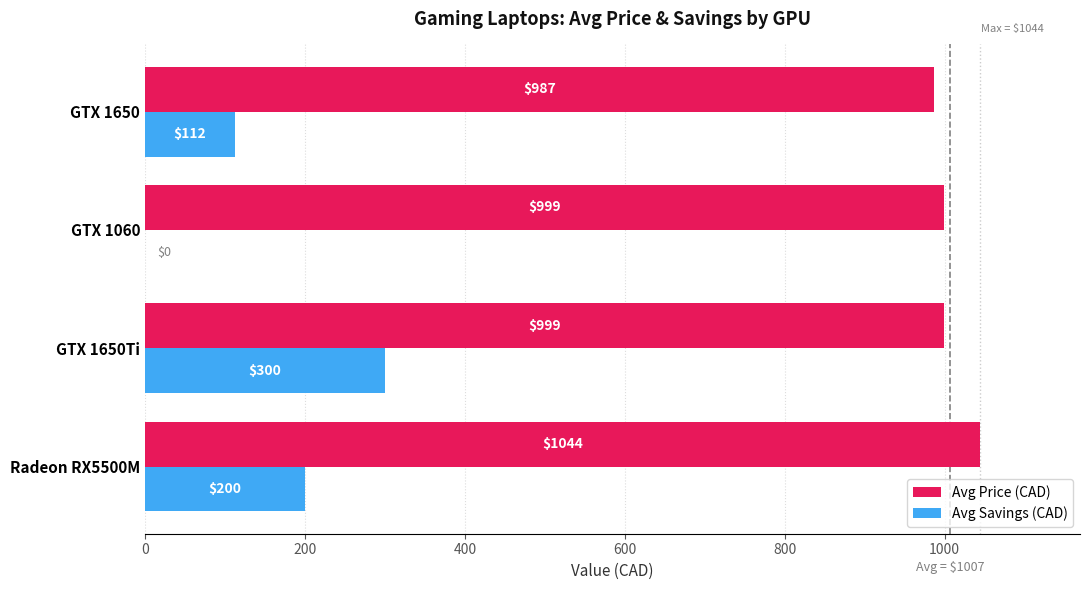

At which category does the chart reach its peak across all series?

Radeon RX5500M